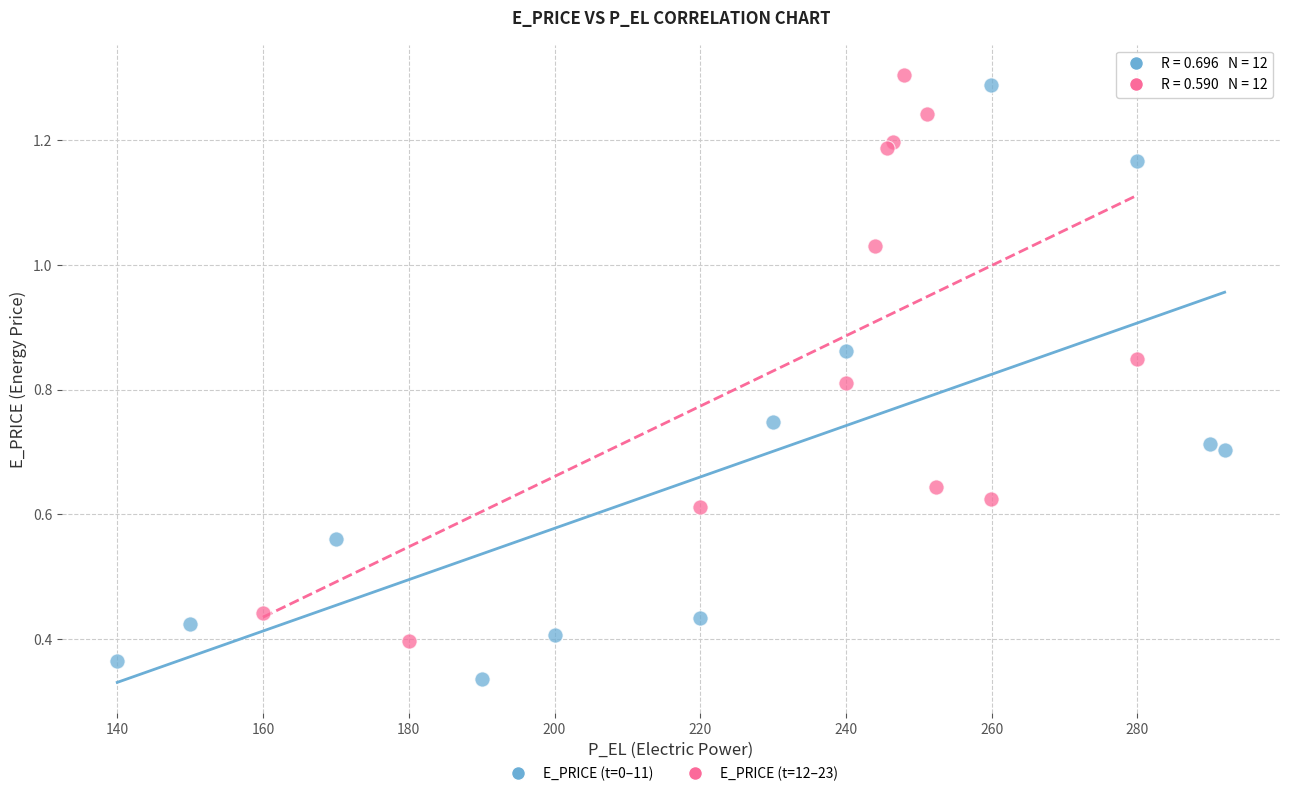

Which series reaches the minimum Y coordinate?

E_PRICE (t=0–11)